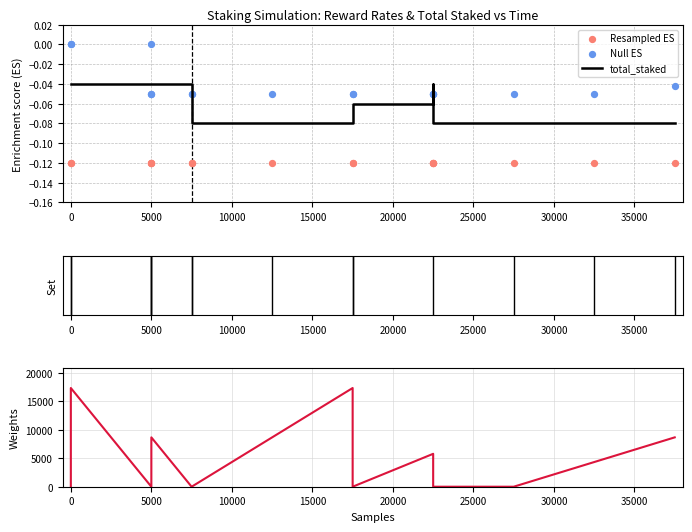

Which series has the largest total across all categories?

staker_1_Claimable 1